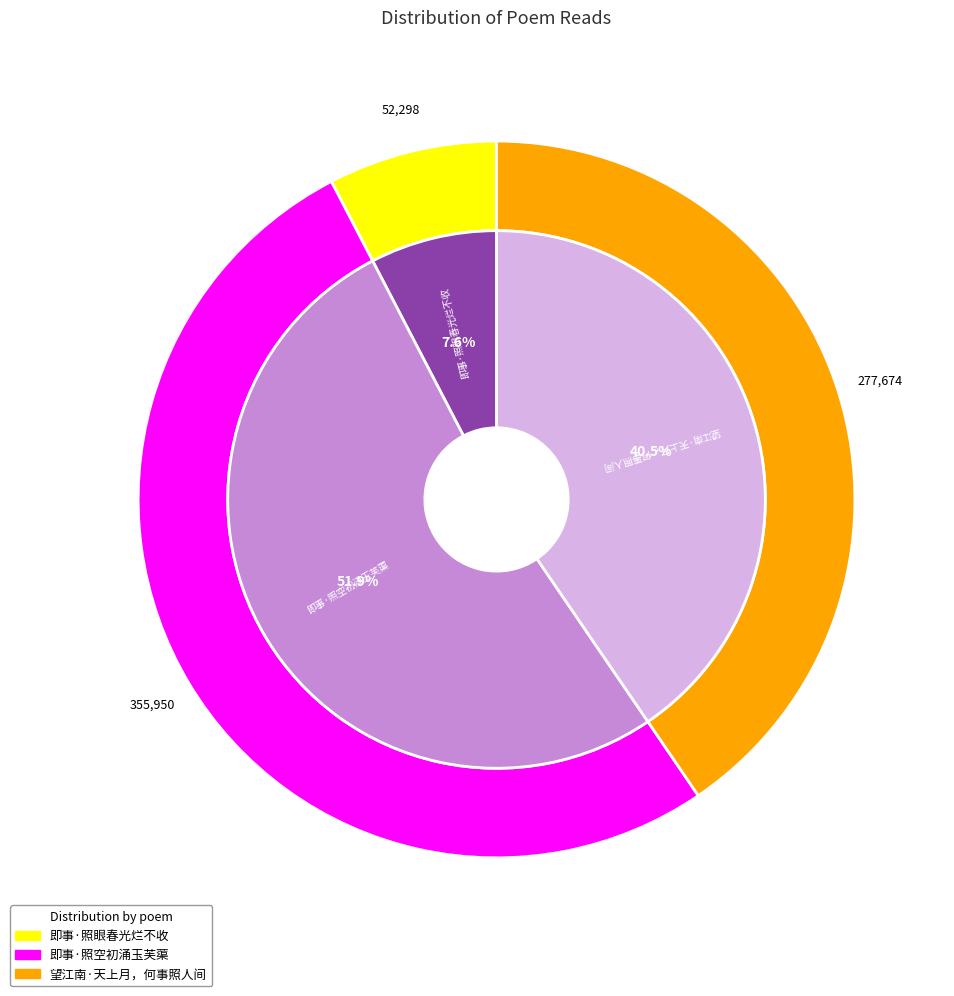

To the nearest percent, what is the difference between the 即事·照空初涌玉芙蕖 and 即事·照眼春光烂不收 slice percentages?

44%